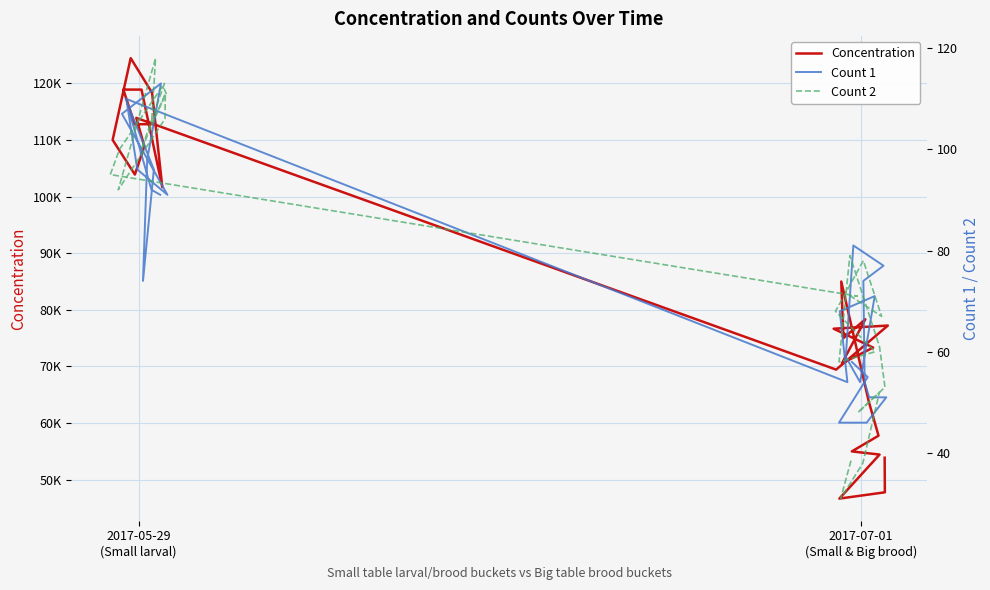

What is the difference between the maximum and minimum values in the Count 1 series?

67.0